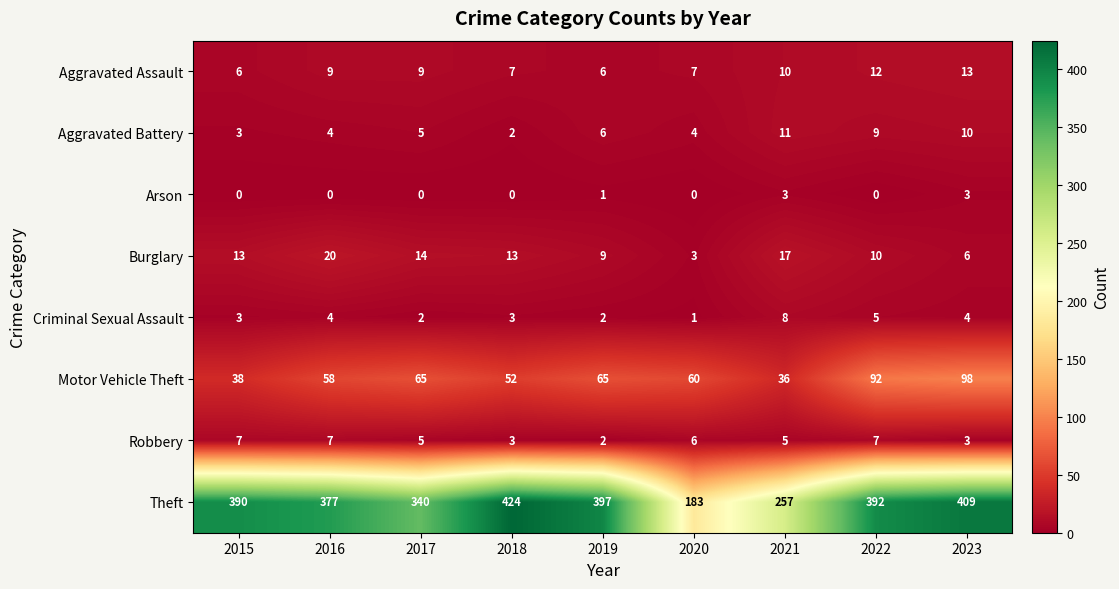

What is the total value across all series at 2018?

504